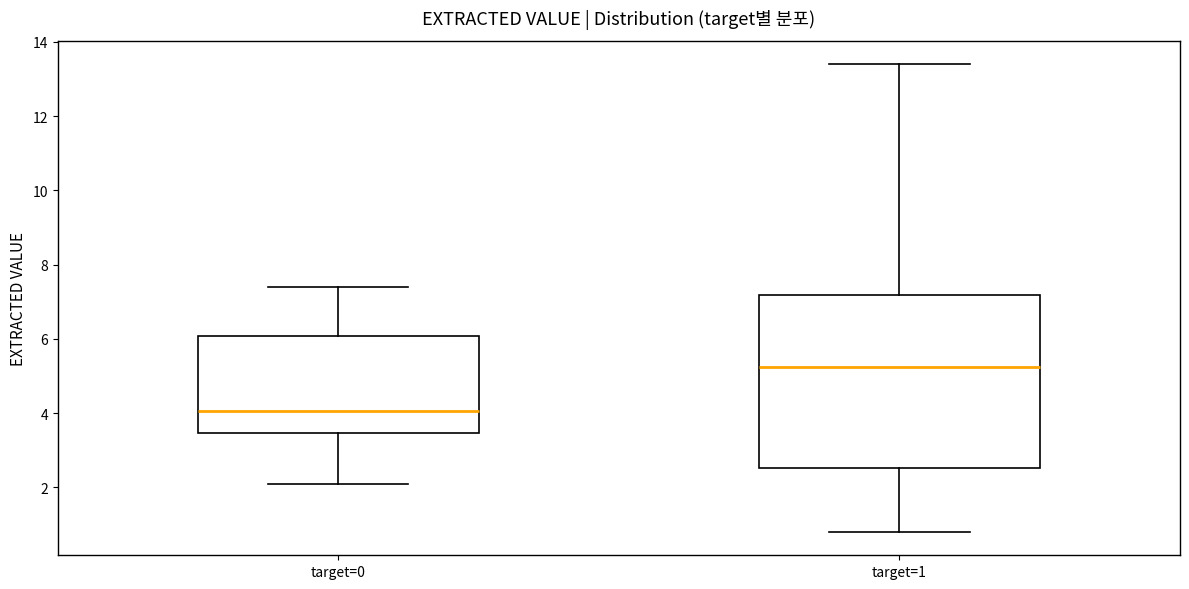

Where does the upper whisker of the box for target=1 end on the y-axis? The values are not printed on the chart, so give them approximately, as read against the axis.

13.4